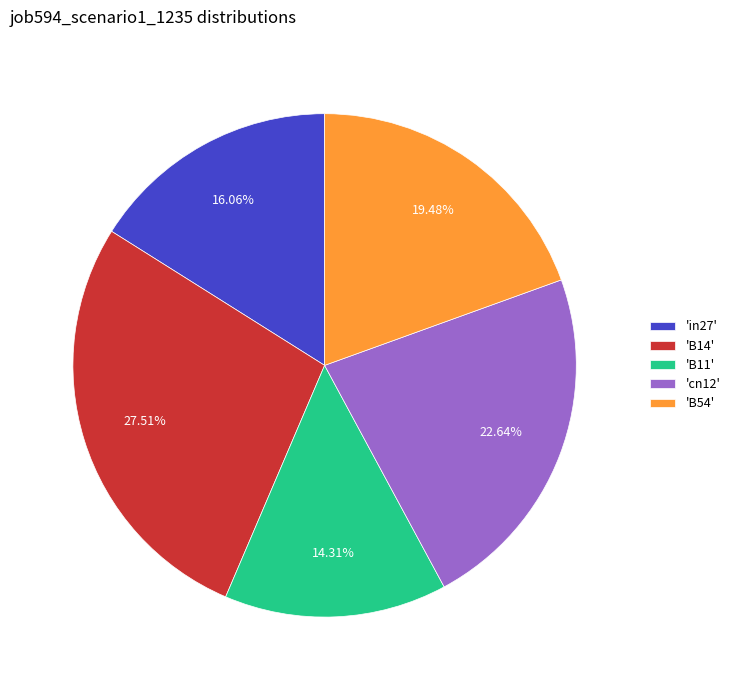

Is there any slice that represents more than half of the pie?

No